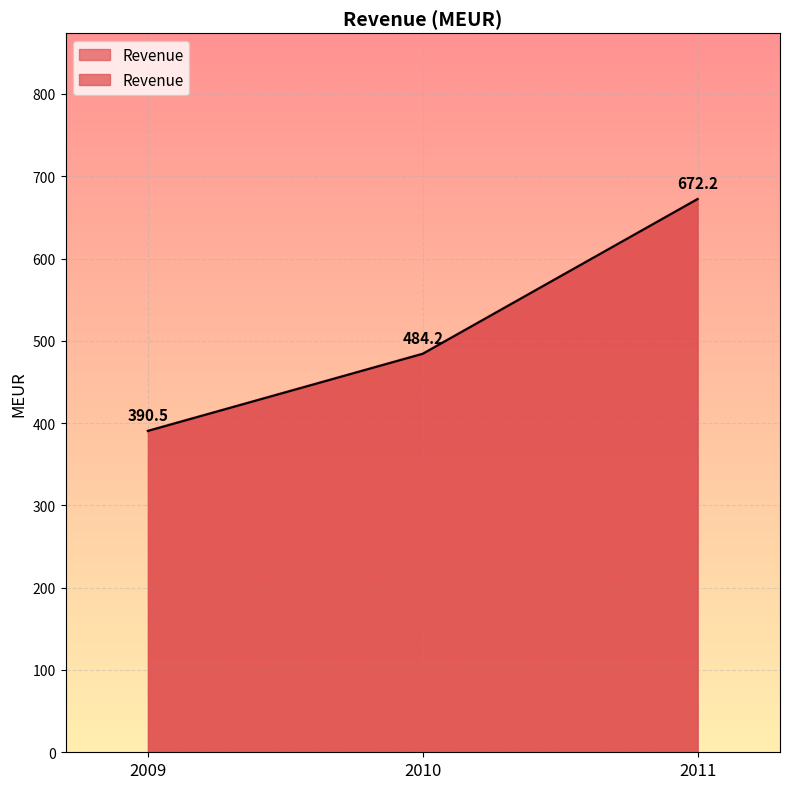

Rank the categories by value from lowest to highest.

2009, 2010, 2011